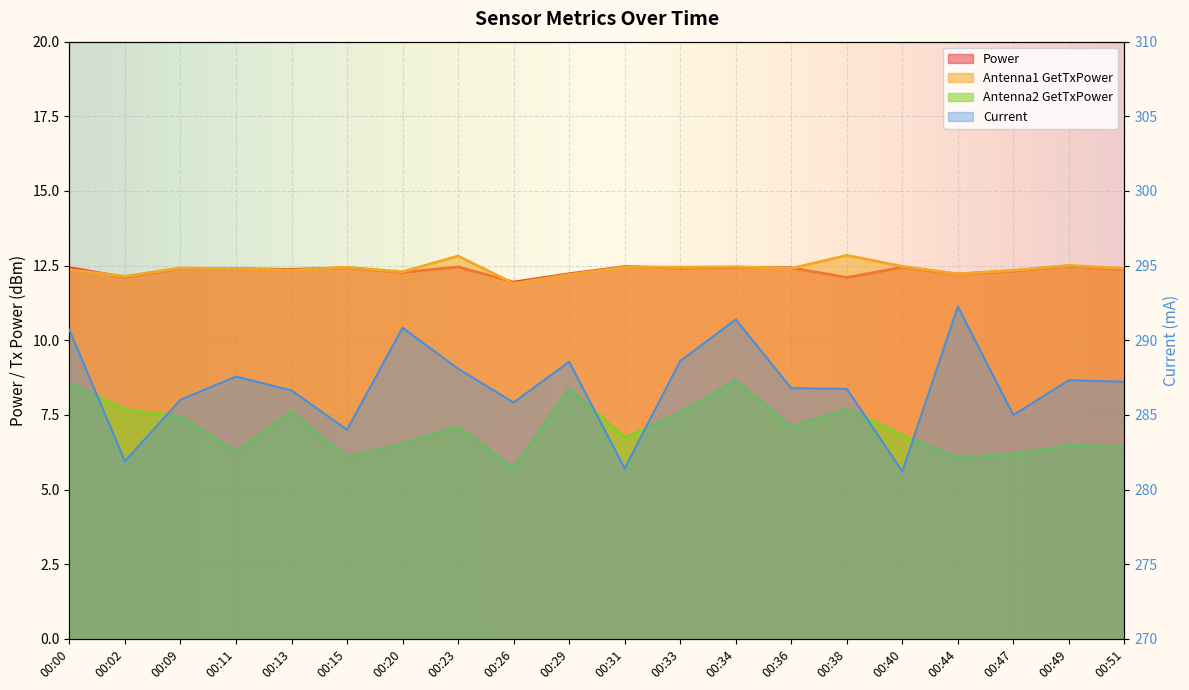

Where is the first local maximum for Antenna2 GetTxPower?

00:13